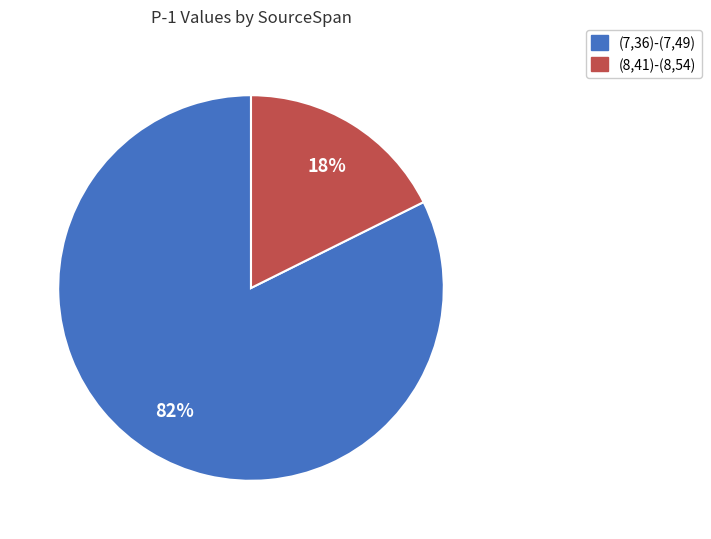

The (8,41)-(8,54) slice represents 29% of the pie. True or false?

False